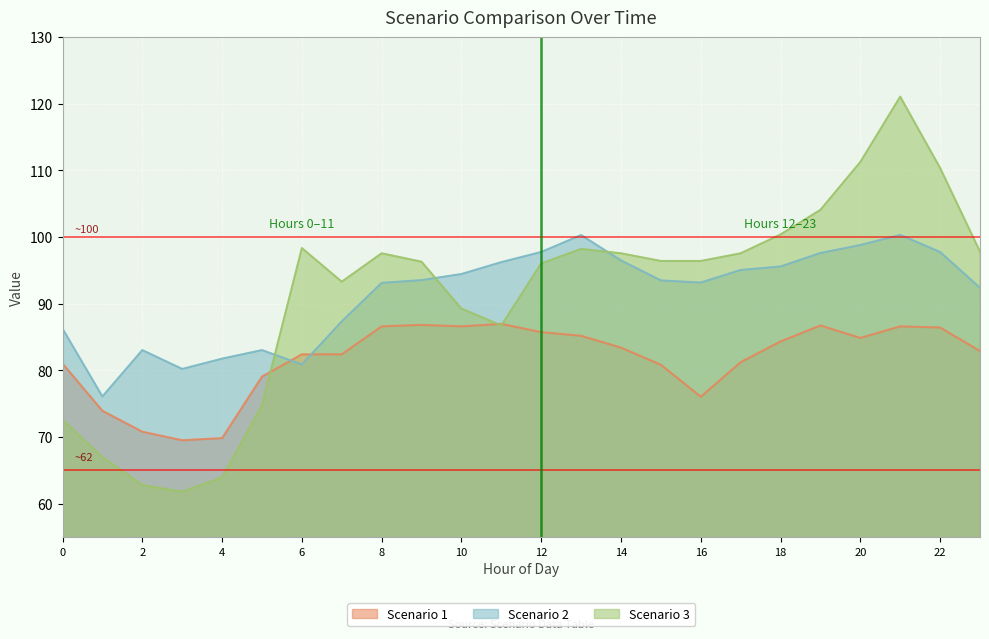

At which category does Scenario 3 reach its first local peak?

6